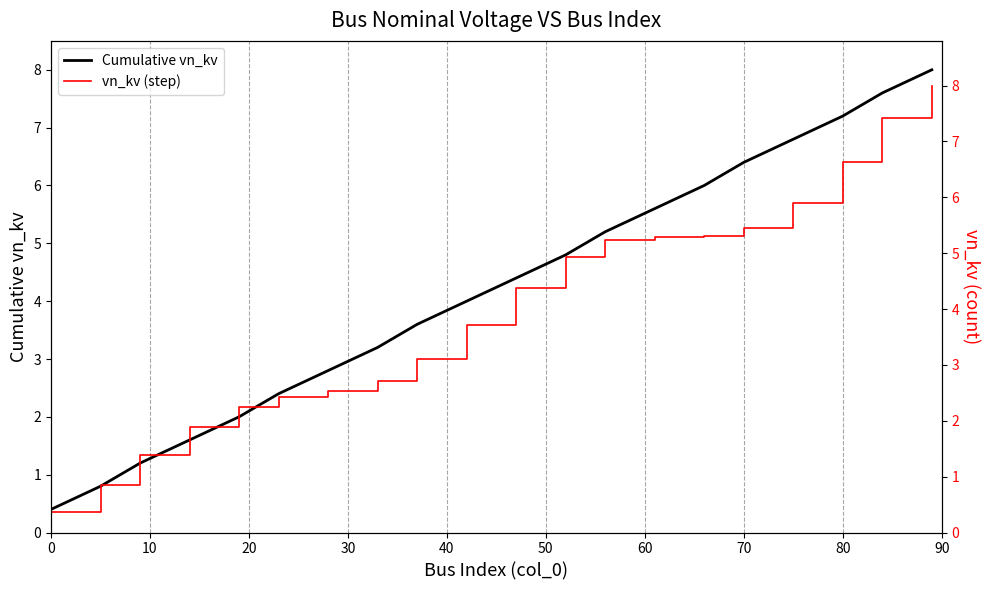

What is the average value of the Cumulative vn_kv series?

4.2